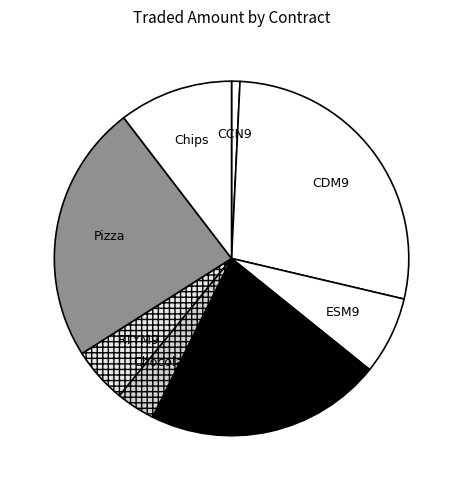

To the nearest percent, what is the difference between the largest and smallest slice percentages?

27%